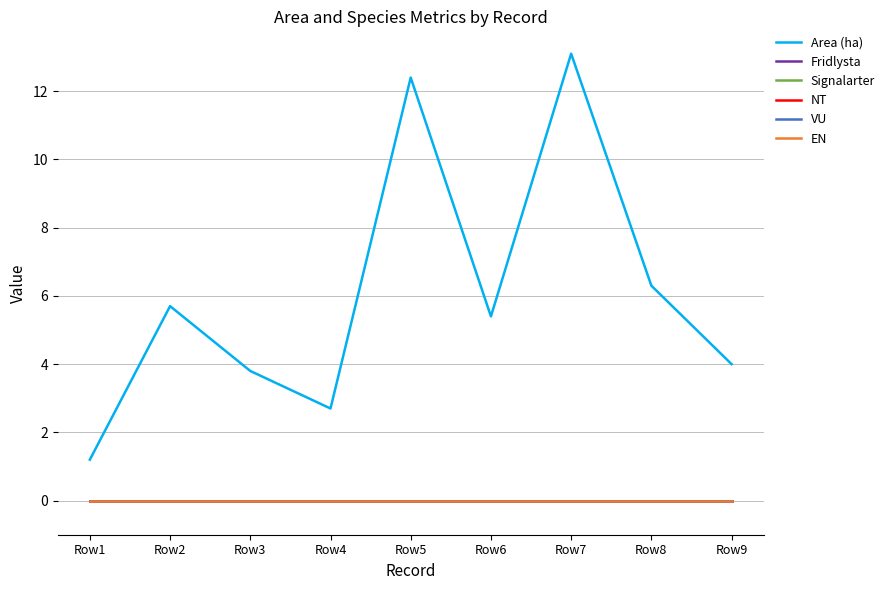

Where is the first local minimum for Area (ha)?

Row4